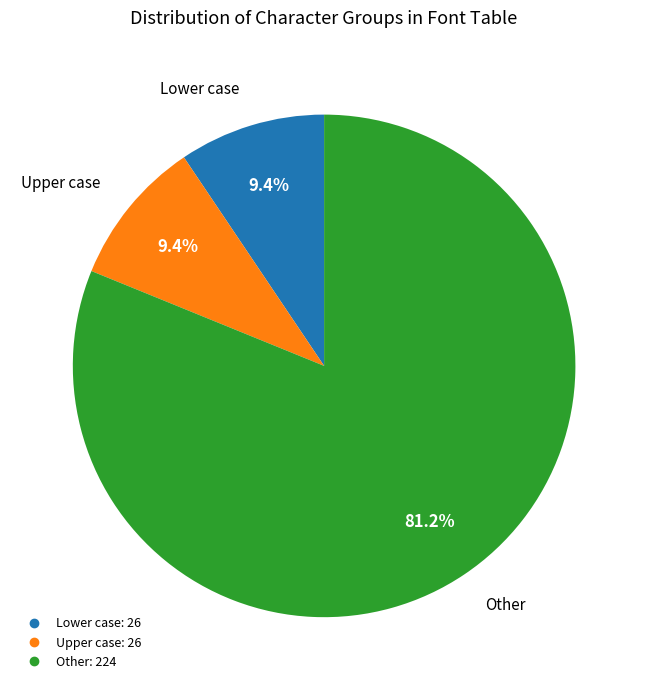

Is there any slice that represents more than half of the pie?

Yes